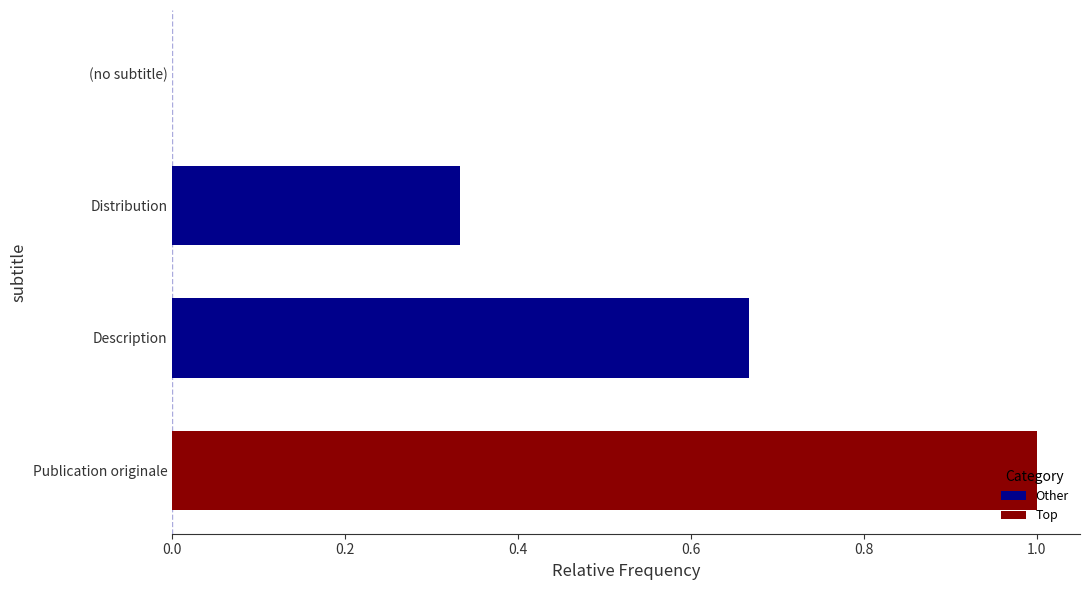

Is it true that the value at Distribution is 0.1?

False